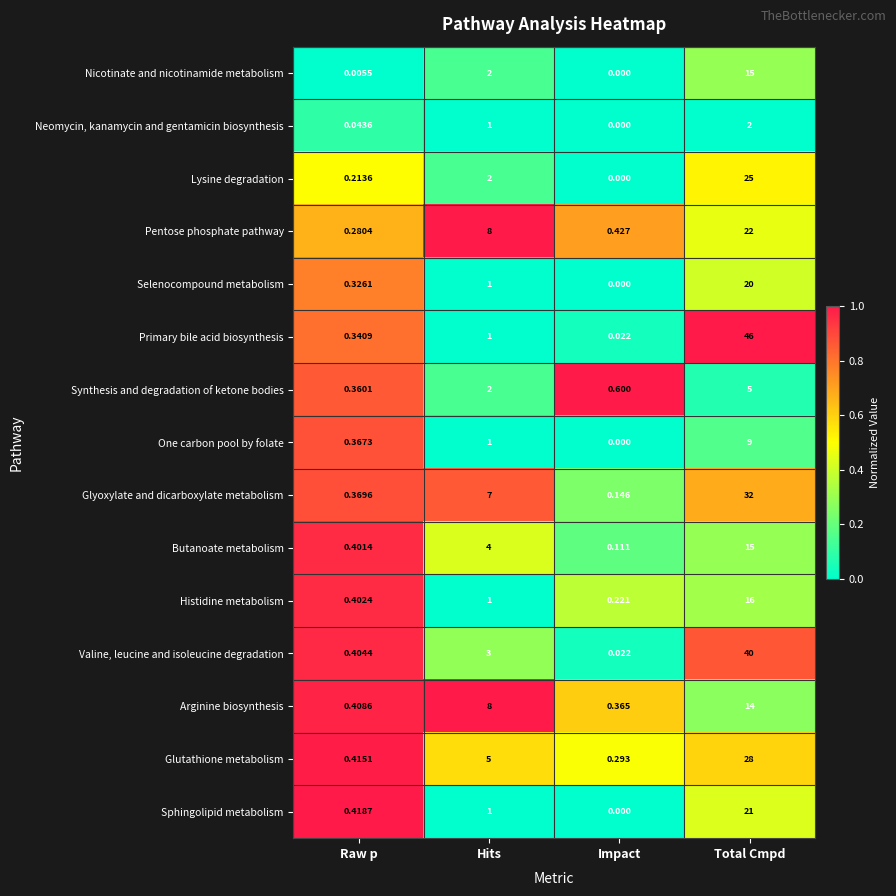

At which label is Valine, leucine and isoleucine degradation closest to 20?

Hits